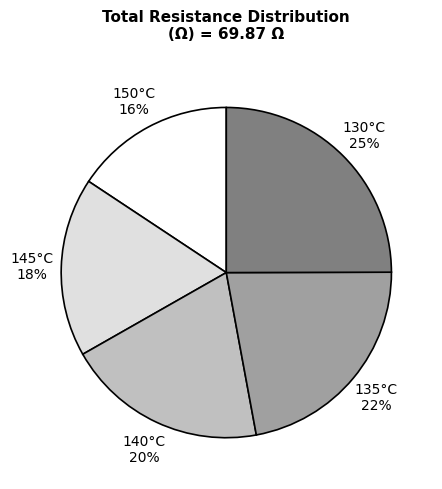

To the nearest percent, what percentage of the pie is 150°C?

16%